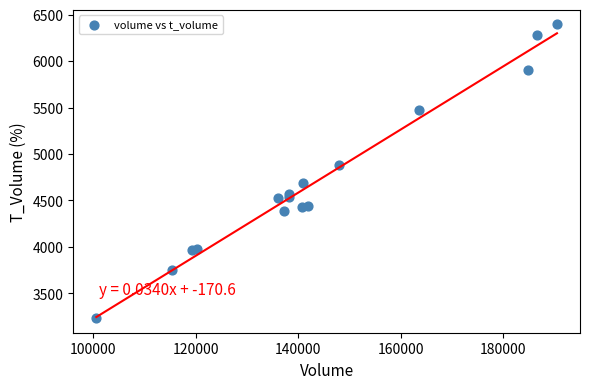

What Y value in the scatter plot is closest to 4814?

4879